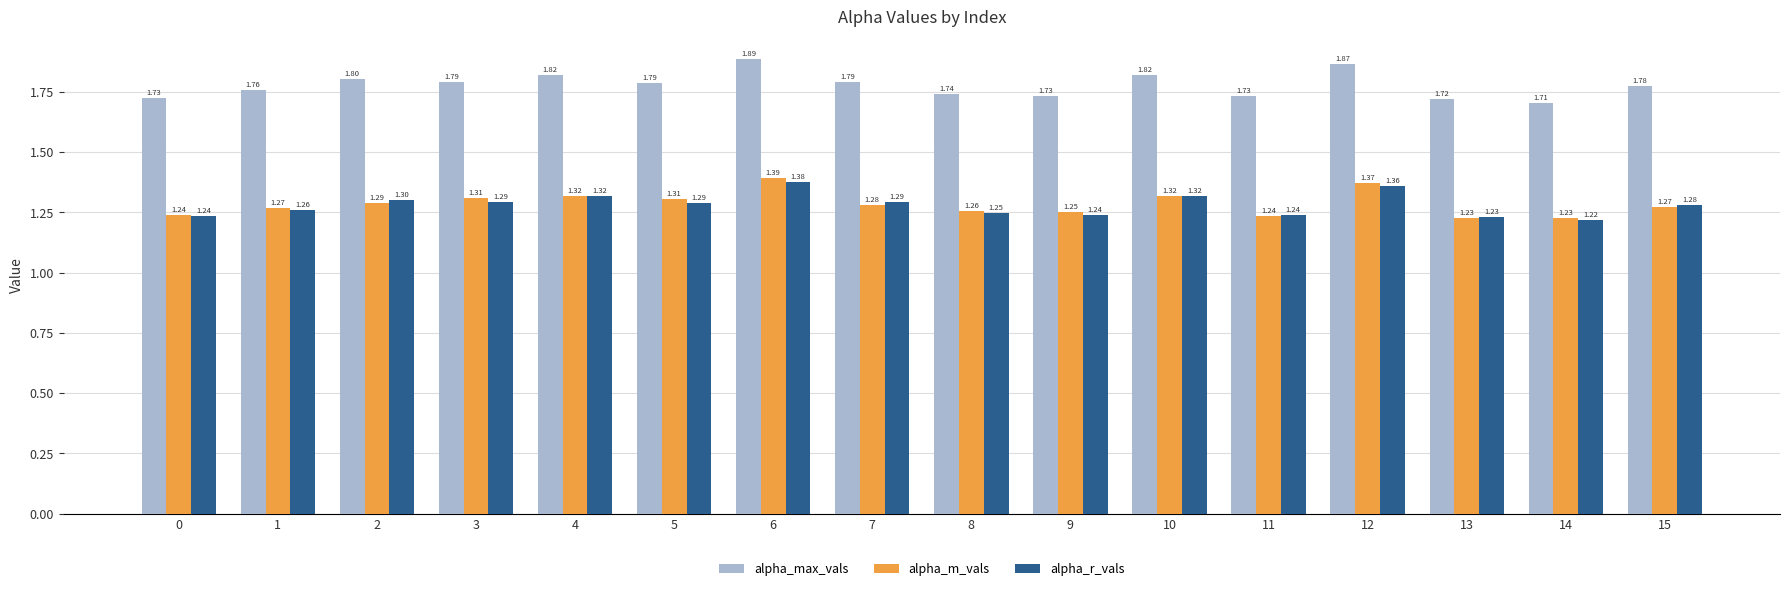

What is the total value across all series at 13?

4.2